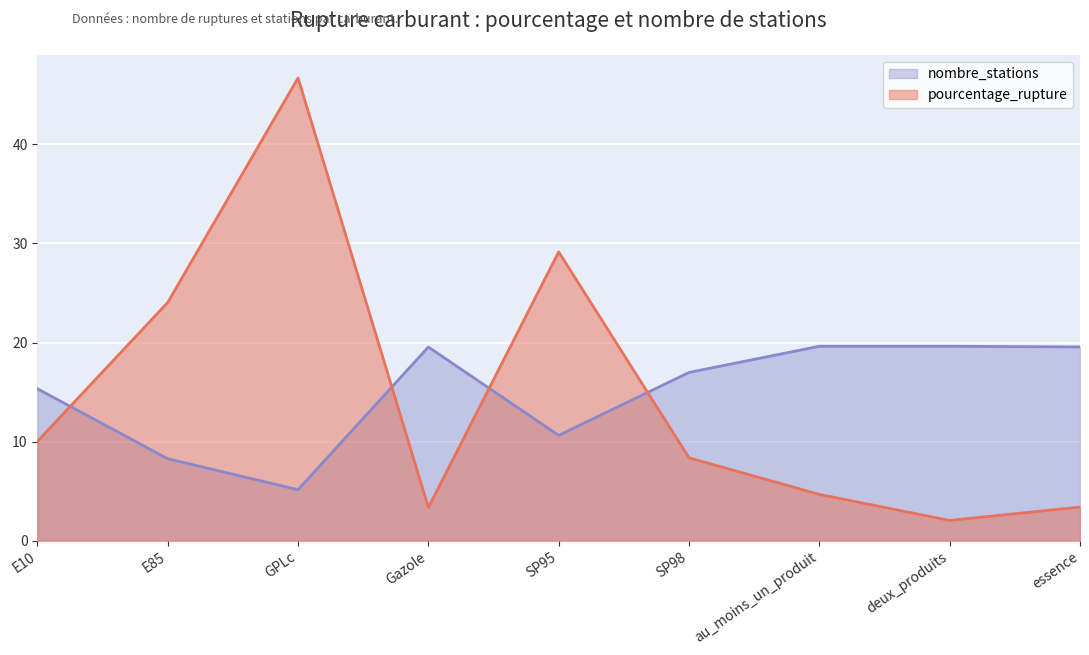

What is the label of the 2nd point from the left?

E85